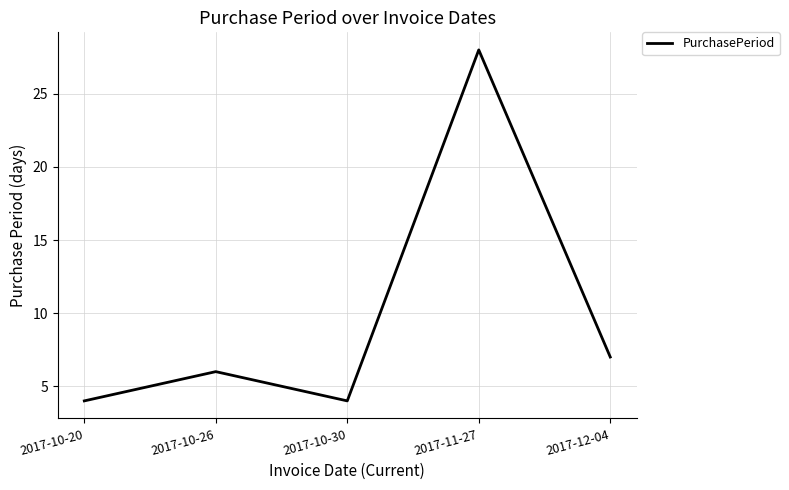

What position from the right is 2017-11-27?

2